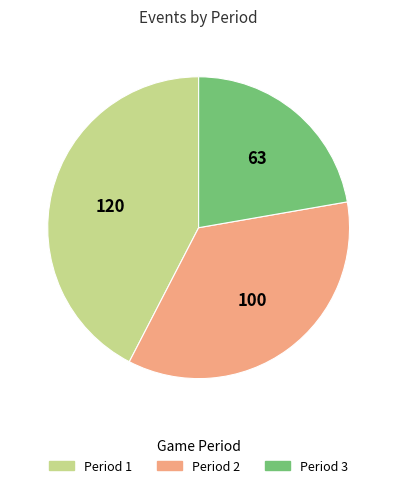

Which has a higher value, Period 2 or Period 1?

Period 1